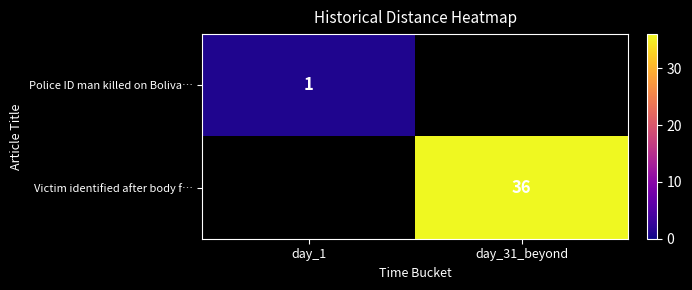

Is the value of Victim identified after body f… at day_31_beyond greater than the value of Police ID man killed on Boliva… at day_1?

Yes